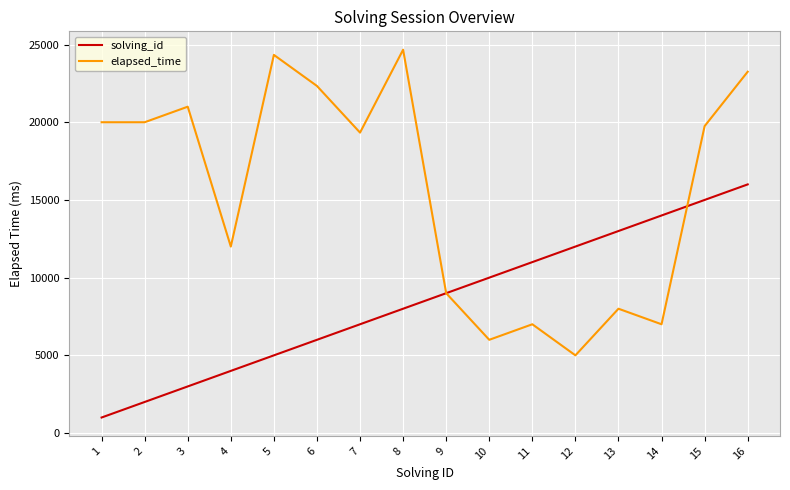

List the series in order of their overall mean, highest first.

elapsed_time, solving_id